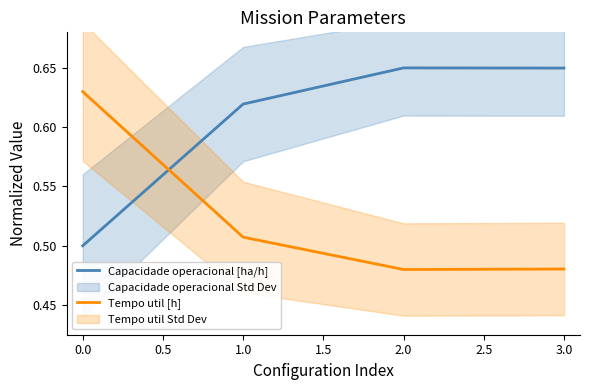

How many interior local valleys does the Tempo util [h] series have?

1